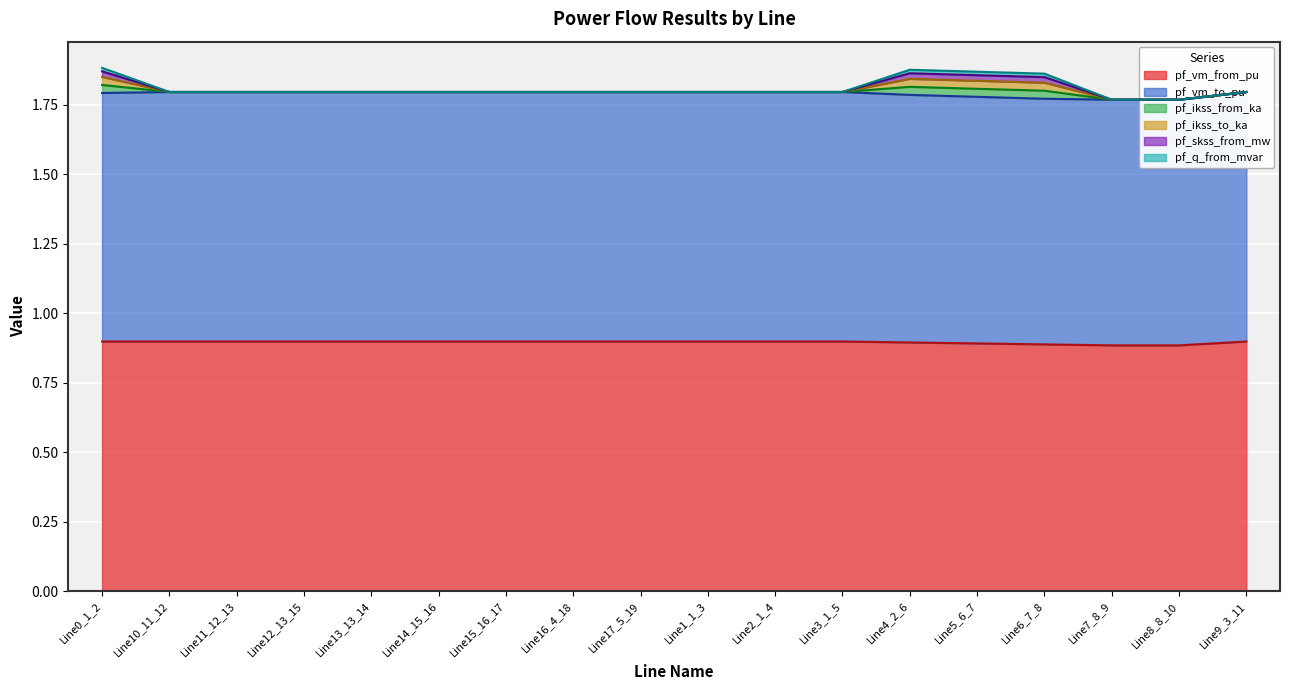

Rank the categories by pf_vm_from_pu value from lowest to highest.

Line7_8_9, Line8_8_10, Line6_7_8, Line5_6_7, Line4_2_6, Line0_1_2, Line1_1_3, Line2_1_4, Line3_1_5, Line16_4_18, Line17_5_19, Line9_3_11, Line10_11_12, Line11_12_13, Line12_13_15, Line13_13_14, Line14_15_16, Line15_16_17